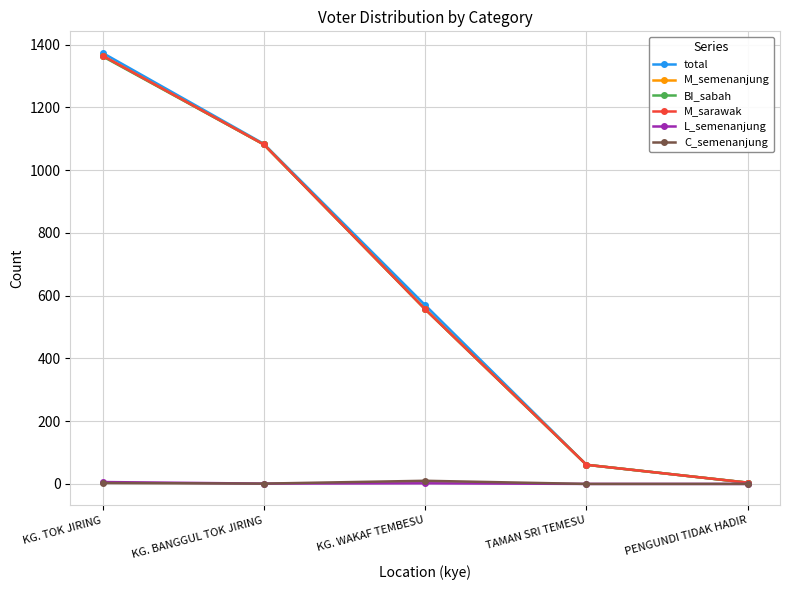

Does the chart have visible grid lines?

Yes